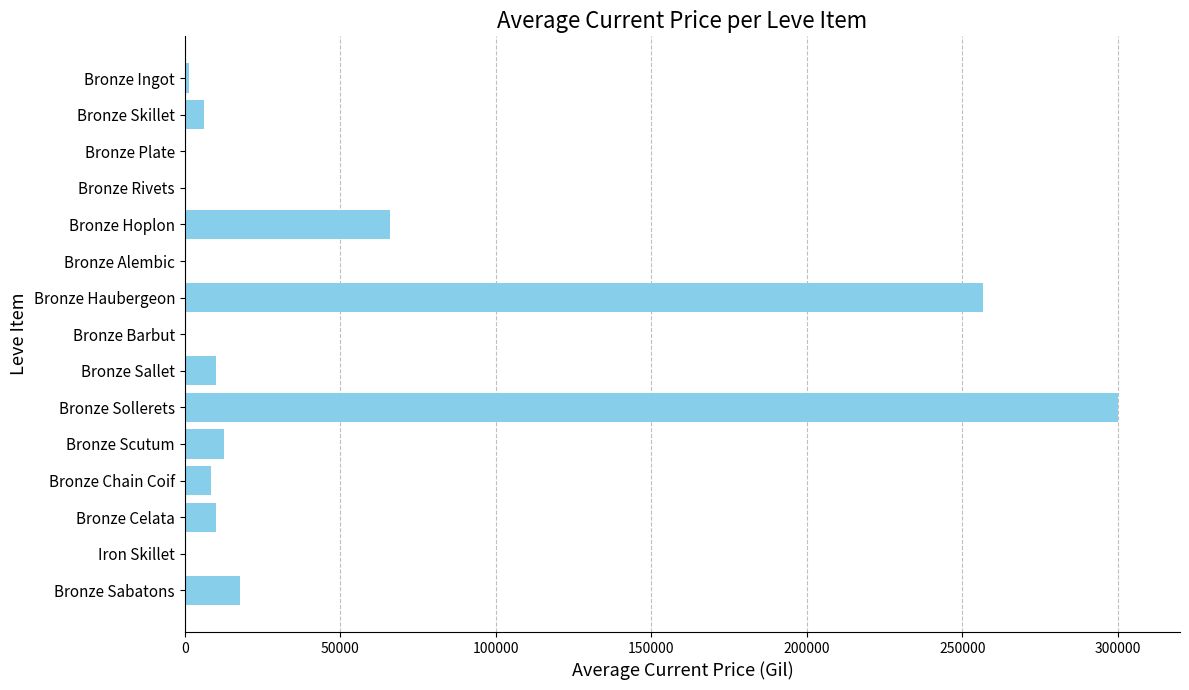

Which category has the highest value across all series?

Bronze Sollerets